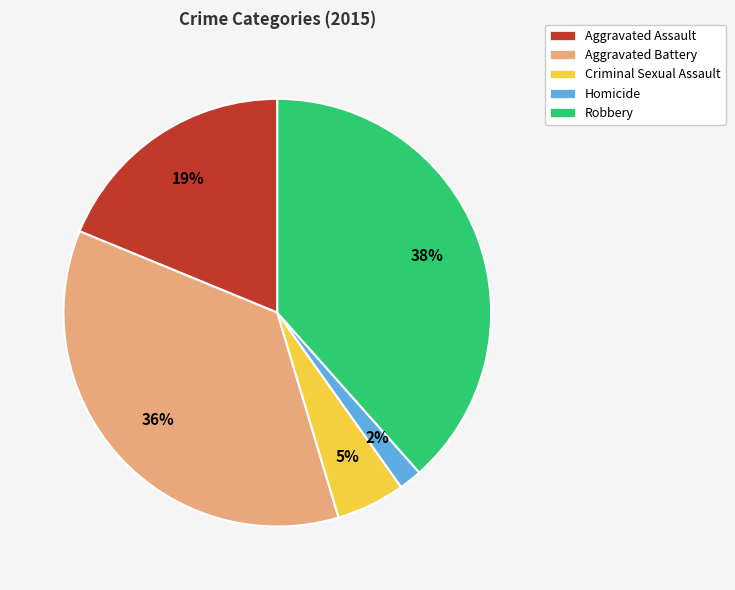

Is the sum of Criminal Sexual Assault and Homicide greater than half?

No